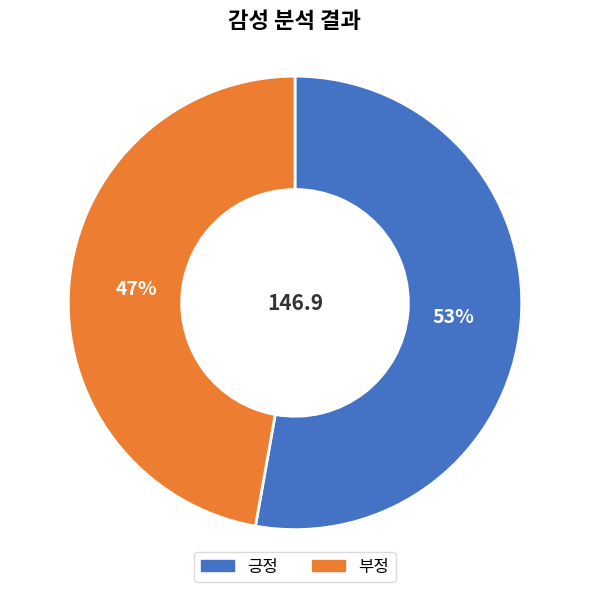

Is it true that 긍정 is 39% of the pie?

False